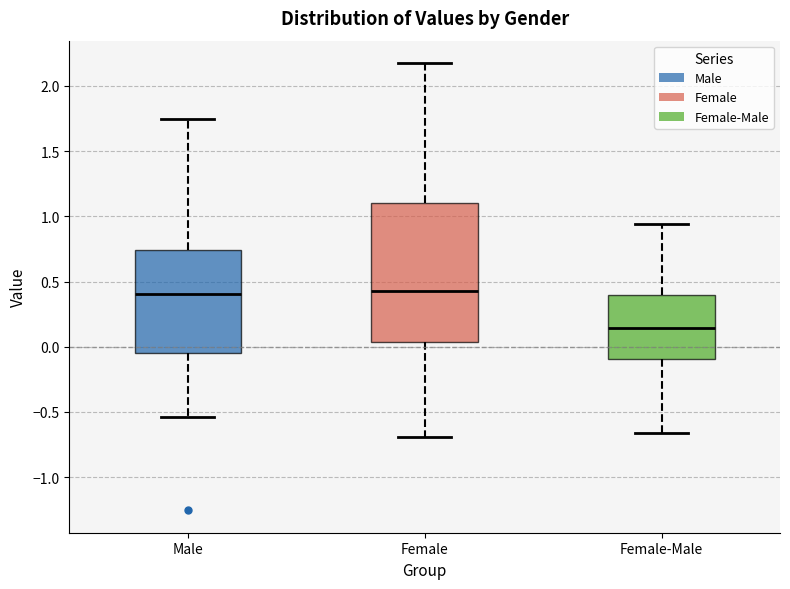

Reading left to right, transcribe this box plot: for each box, give where its median line is, the range the box spans, and where its two whiskers end, as read against the y-axis. The values are not printed on the chart, so give them approximately, as read against the axis.

Male: median 0.40, box -0.05 to 0.75, whiskers -0.55 to 1.75
Female: median 0.45, box 0.05 to 1.10, whiskers -0.70 to 2.15
Female-Male: median 0.15, box -0.10 to 0.40, whiskers -0.65 to 0.95